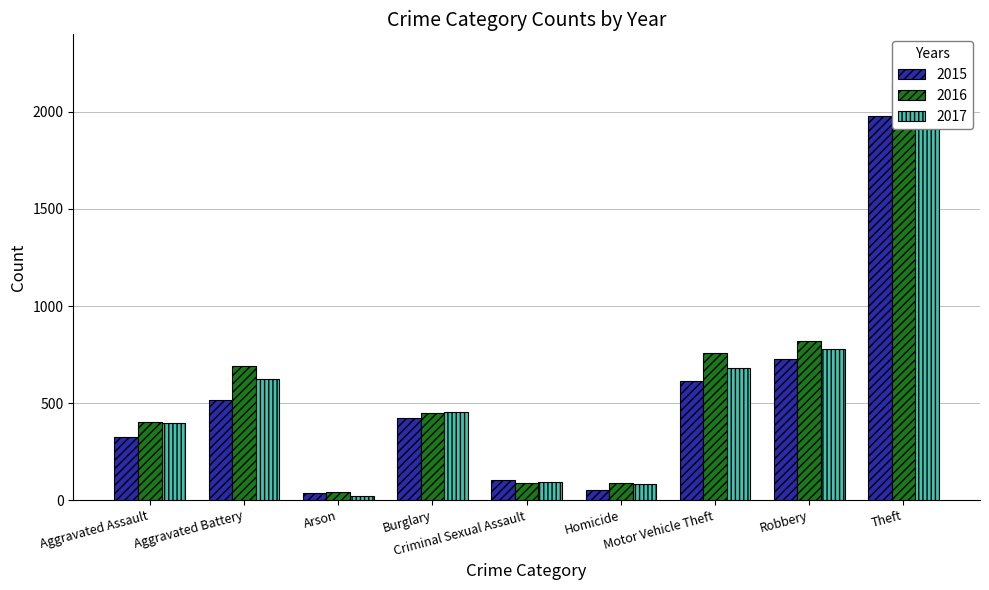

List the series in order of their overall mean, lowest first.

2015, 2017, 2016